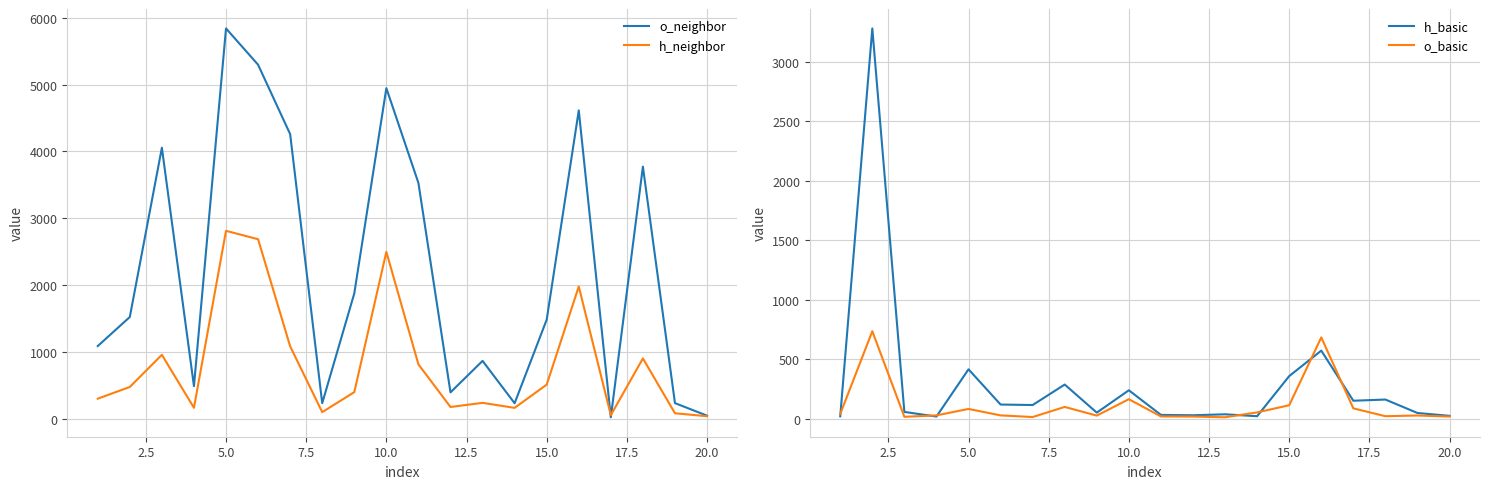

What is the maximum value for o_neighbor?

5841